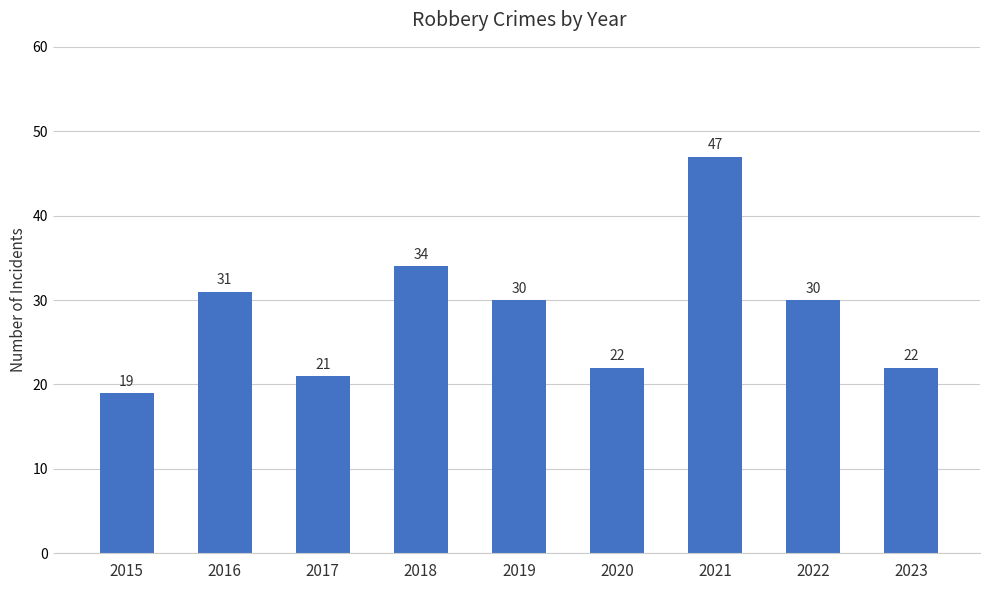

What is the average value?

28